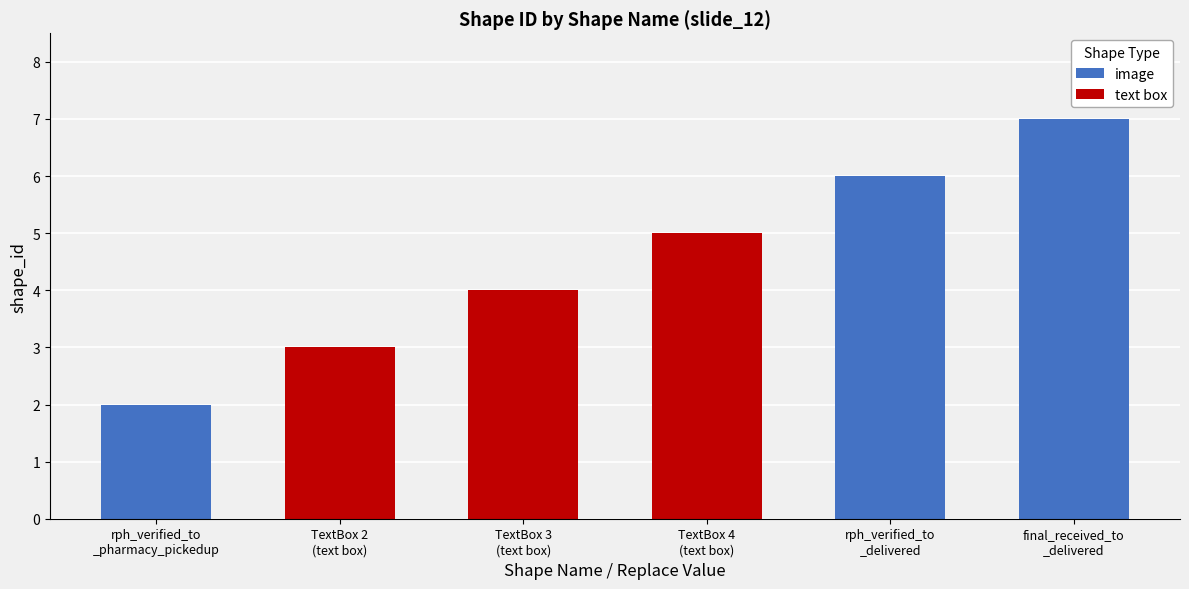

What is the maximum value shown in the chart?

7